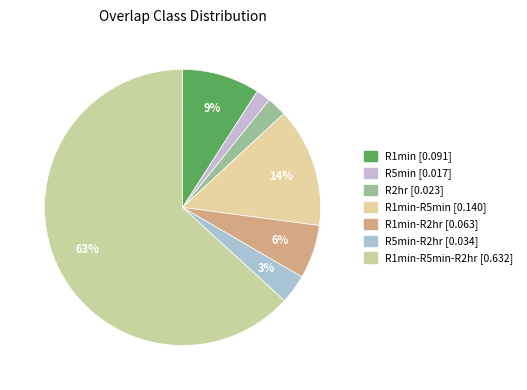

What is the smallest slice in the pie chart?

R5min